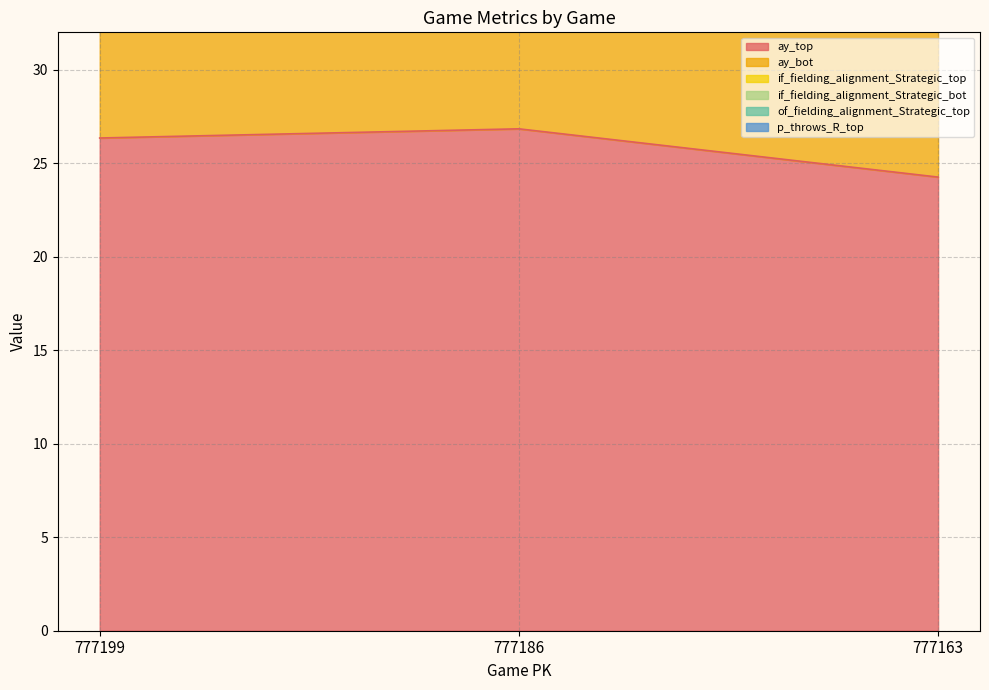

Which category has the lowest value in the ay_top series?

777163